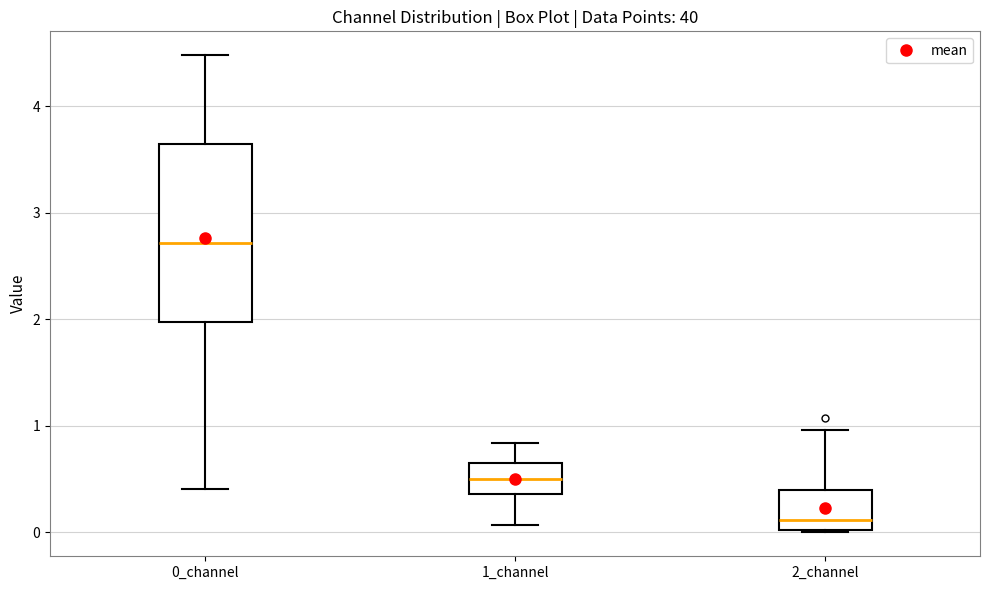

Reading left to right, transcribe this box plot: for each box, give where its median line is, the range the box spans, and where its two whiskers end, as read against the y-axis. The values are not printed on the chart, so give them approximately, as read against the axis.

0_channel: median 2.7, box 2.0 to 3.6, whiskers 0.4 to 4.5
1_channel: median 0.5, box 0.4 to 0.7, whiskers 0.1 to 0.8
2_channel: median 0.1, box 0.0 to 0.4, whiskers 0.0 to 1.0